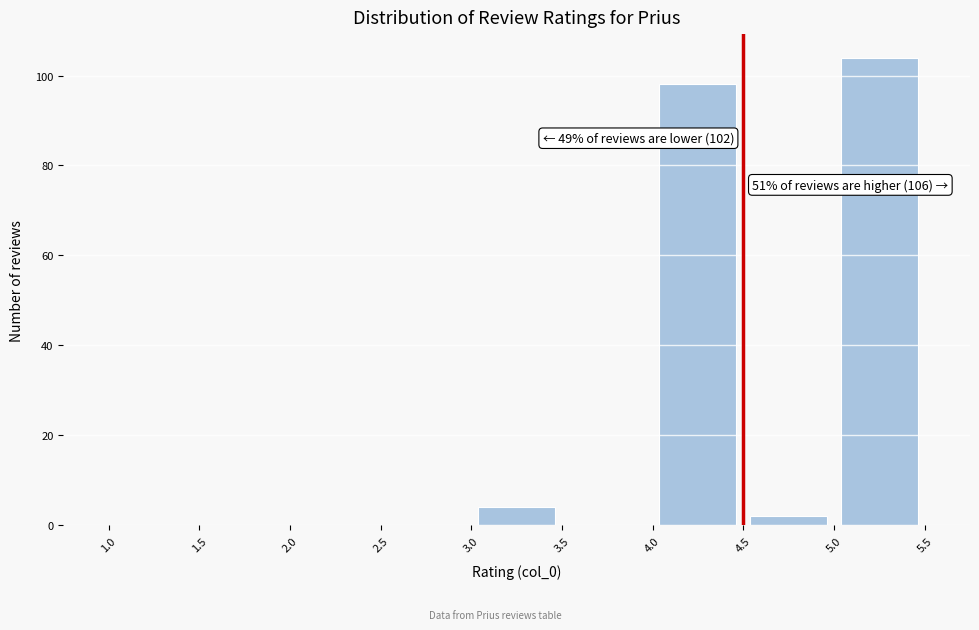

Which range on the x-axis has the tallest bar?

5.0 to 5.5